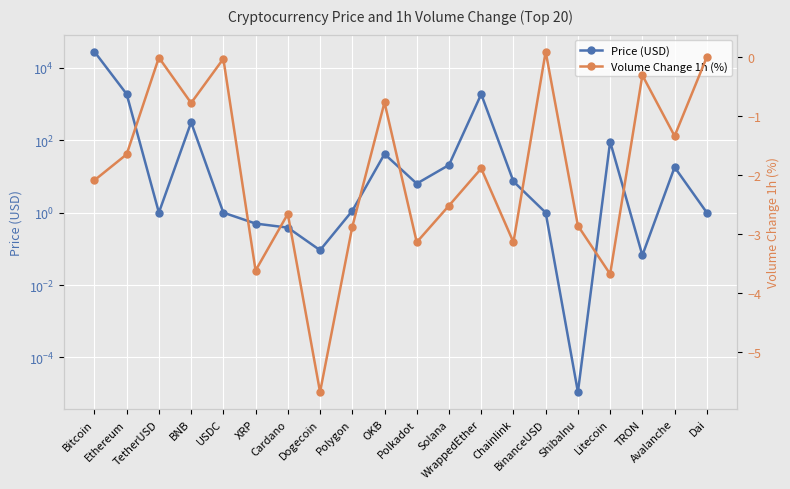

How many lines are shown in the chart?

2